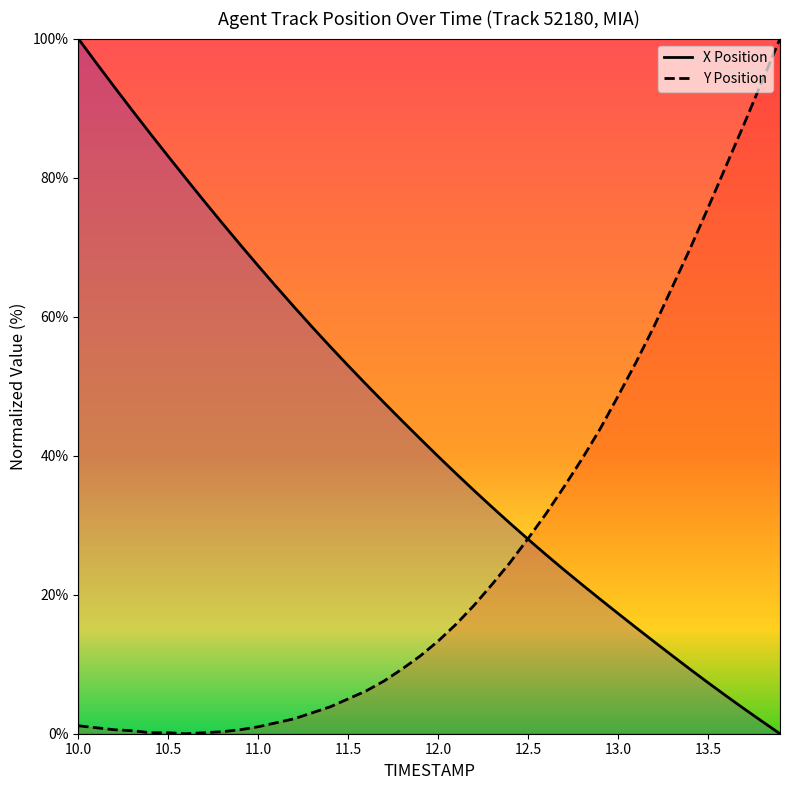

After their last crossing, which series has the higher values: Y or X?

Y